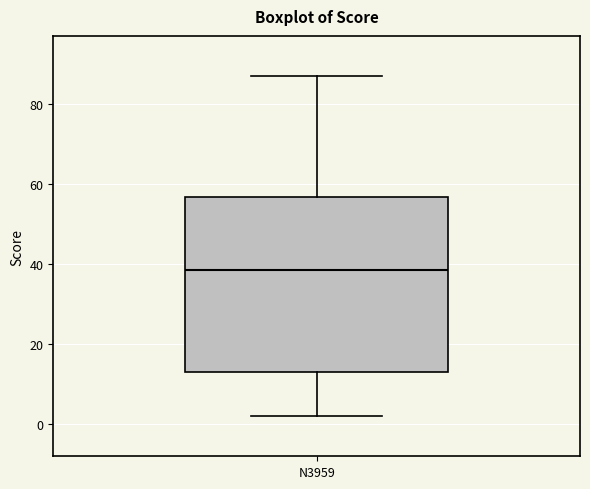

Read this box plot against the y-axis: the position of the median line, the range covered by the box, and the ends of both whiskers. The values are not printed on the chart, so give them approximately, as read against the axis.

median 38, box 14 to 56, whiskers 2 to 88